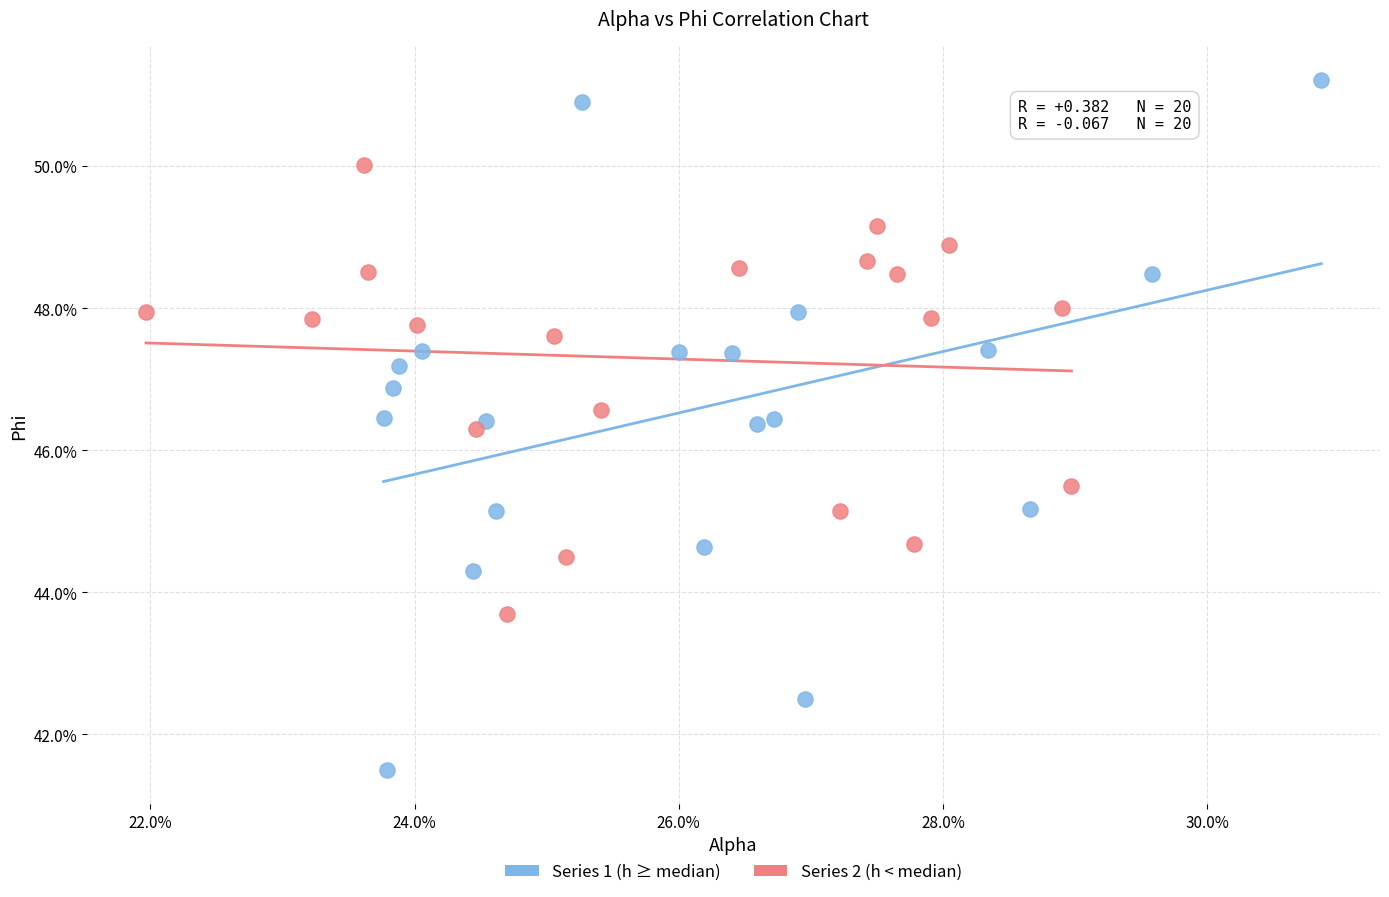

What are all the series names shown in the legend?

Series 1 (h ≥ median), Series 2 (h < median)